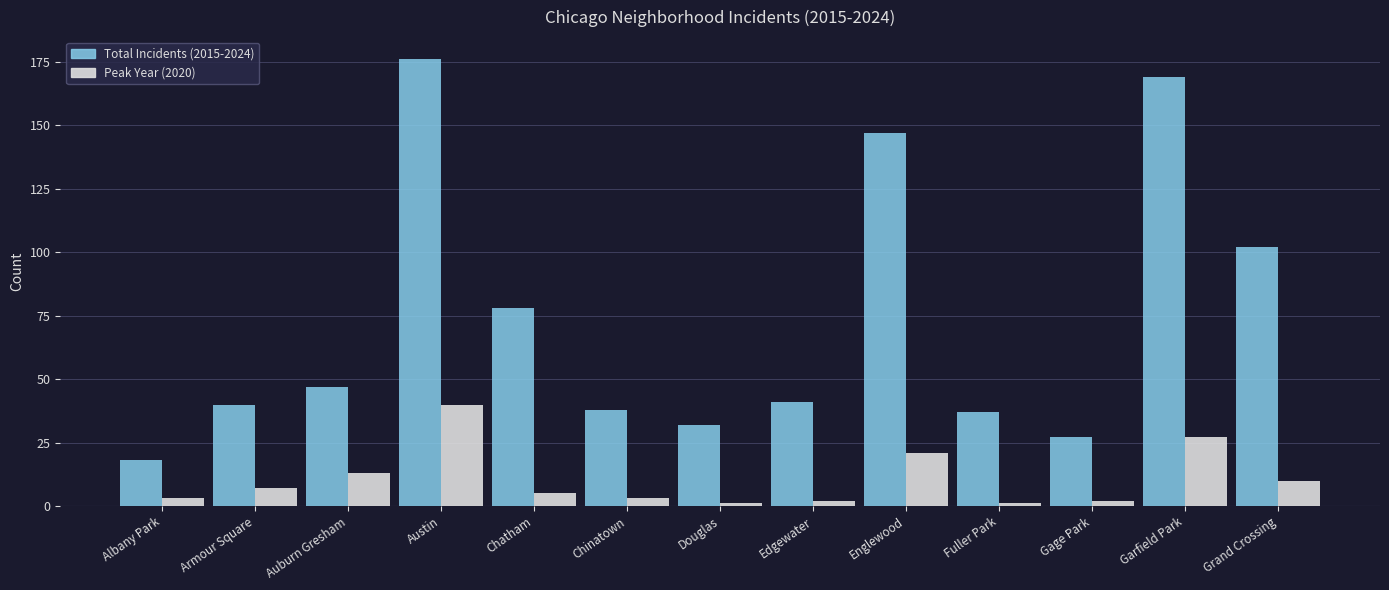

At Chatham, list the series in order from largest to smallest.

Total Incidents (2015-2024), Peak Year (2020)